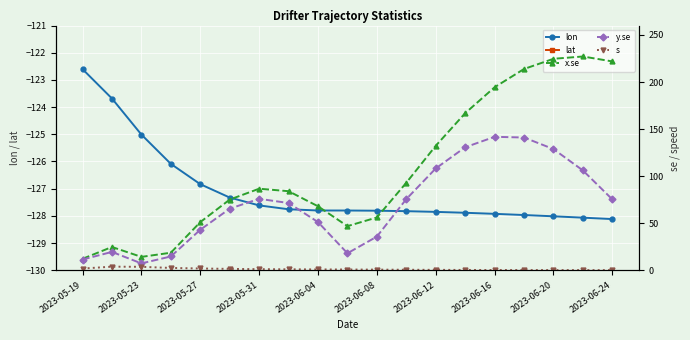

Is it true that lon equals -127.8 at 2023-06-04?

True